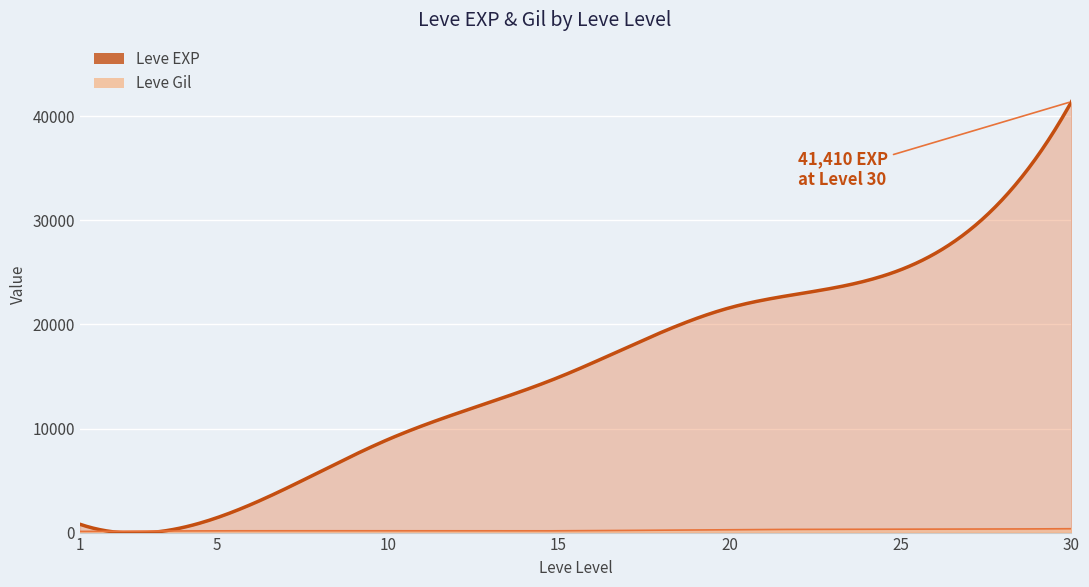

What is the value of the Leve EXP point at the 2nd from the left?

1420